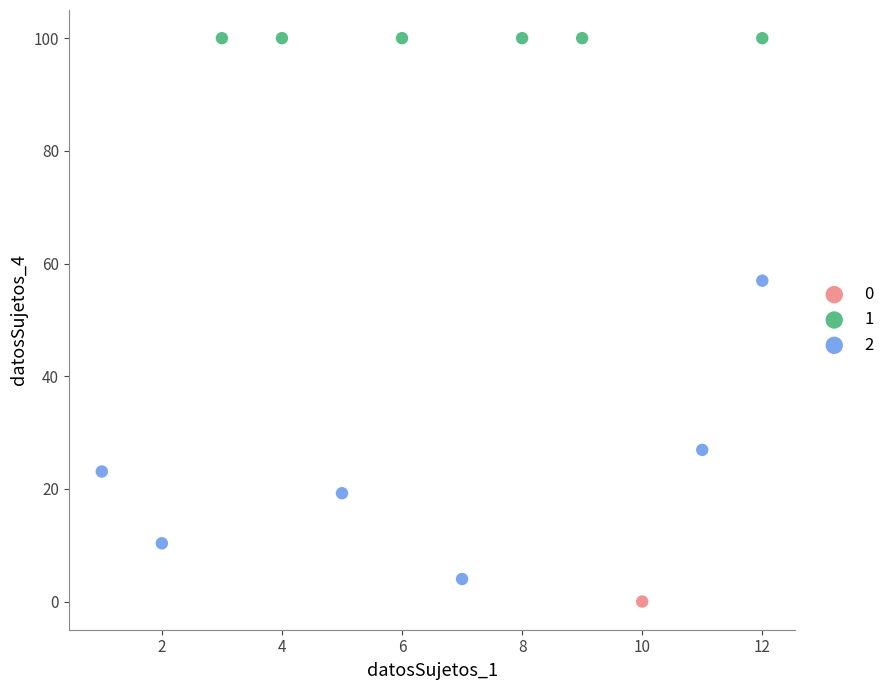

What are all the series names shown in the legend?

0, 1, 2